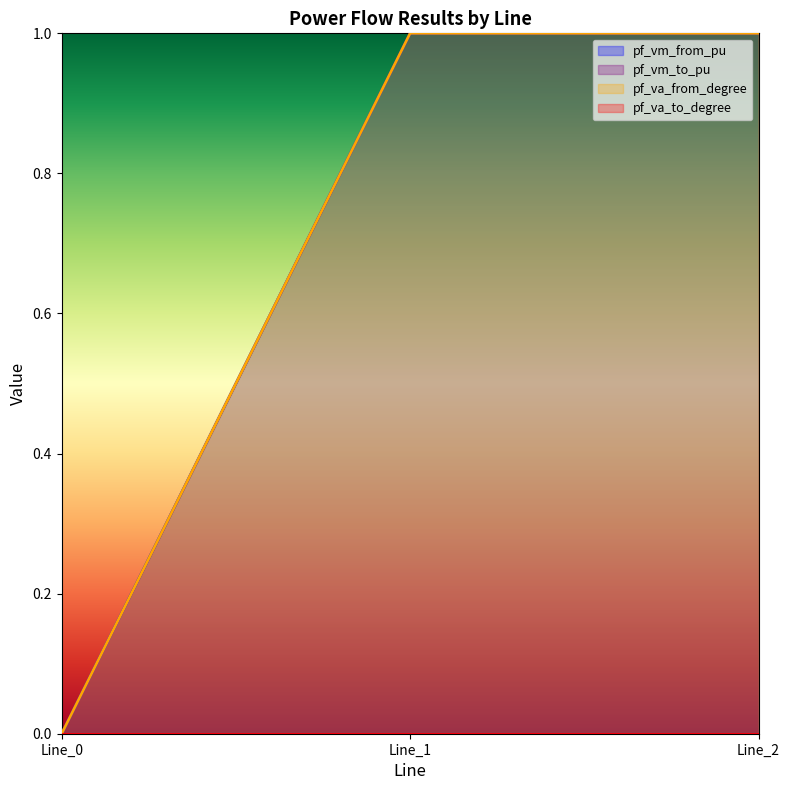

True or false: pf_vm_from_pu has a value of 0.3 at Line_0.

False